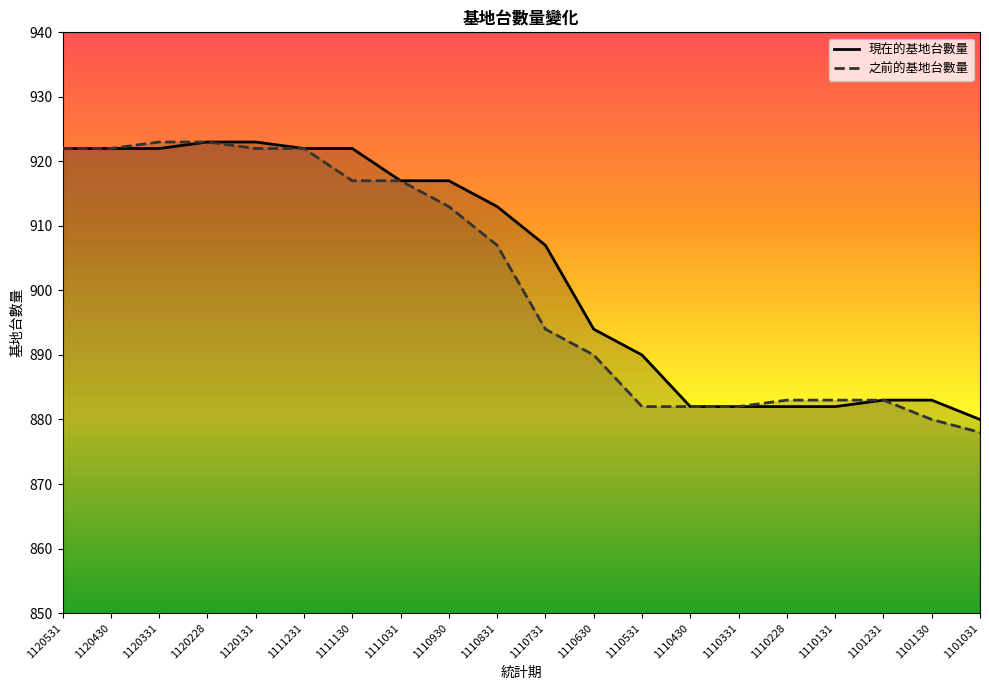

What are all the series names shown in the legend?

現在的基地台數量, 之前的基地台數量